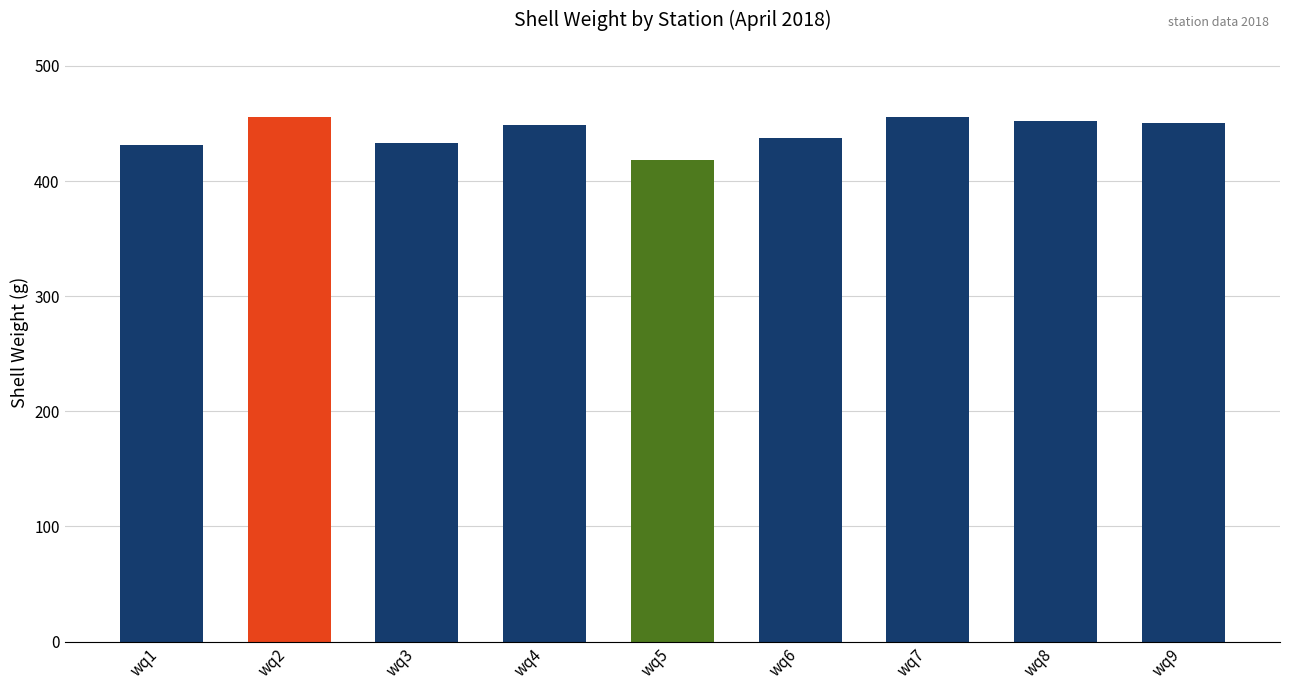

What is the difference between the maximum and second lowest values?

25